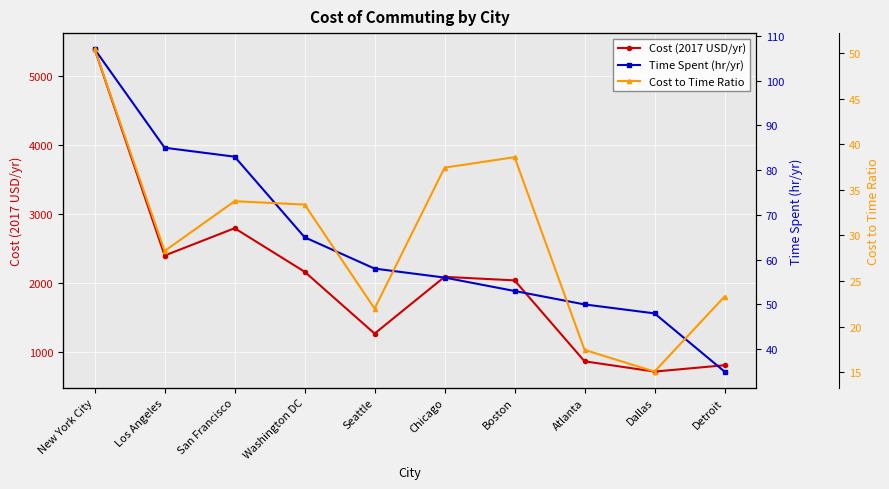

At which label does Time Spent (hr/yr) reach its peak?

New York City